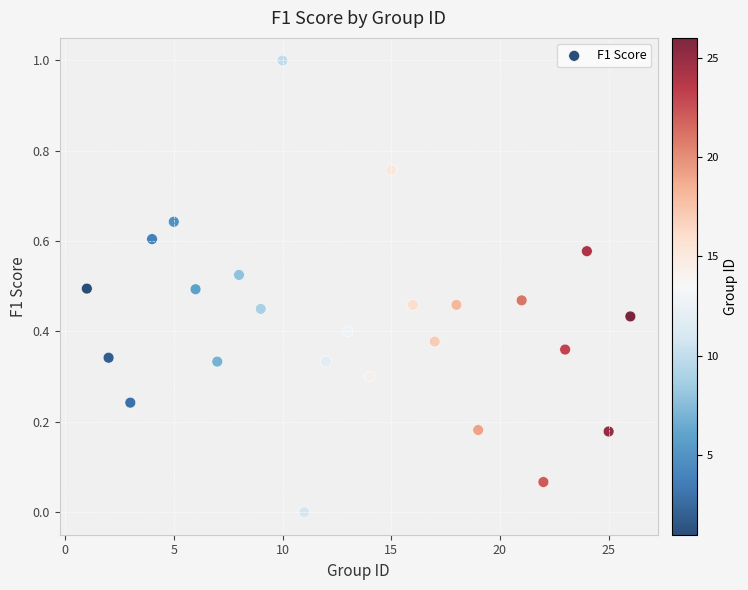

What is the range of X values (max minus min)?

25.0